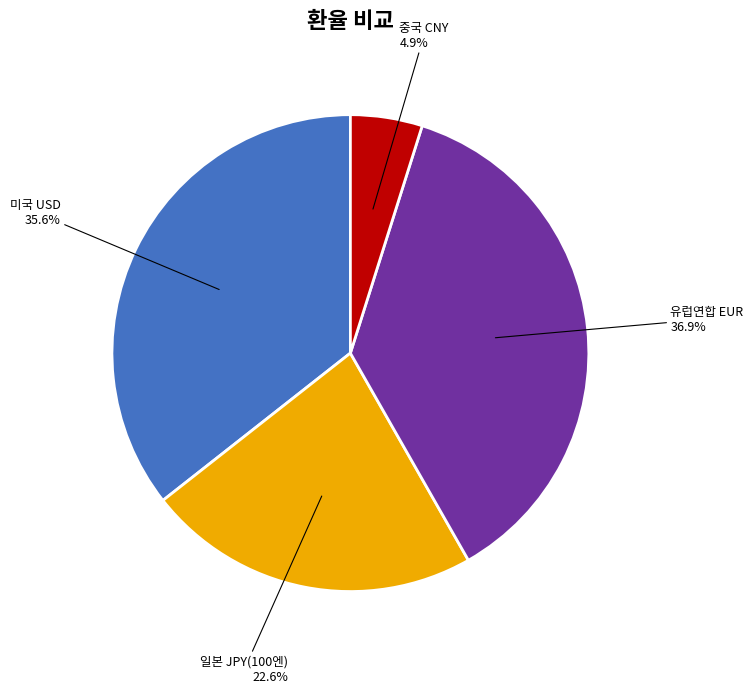

What percentage is the 일본 JPY(100엔) slice, to the nearest percent?

23%